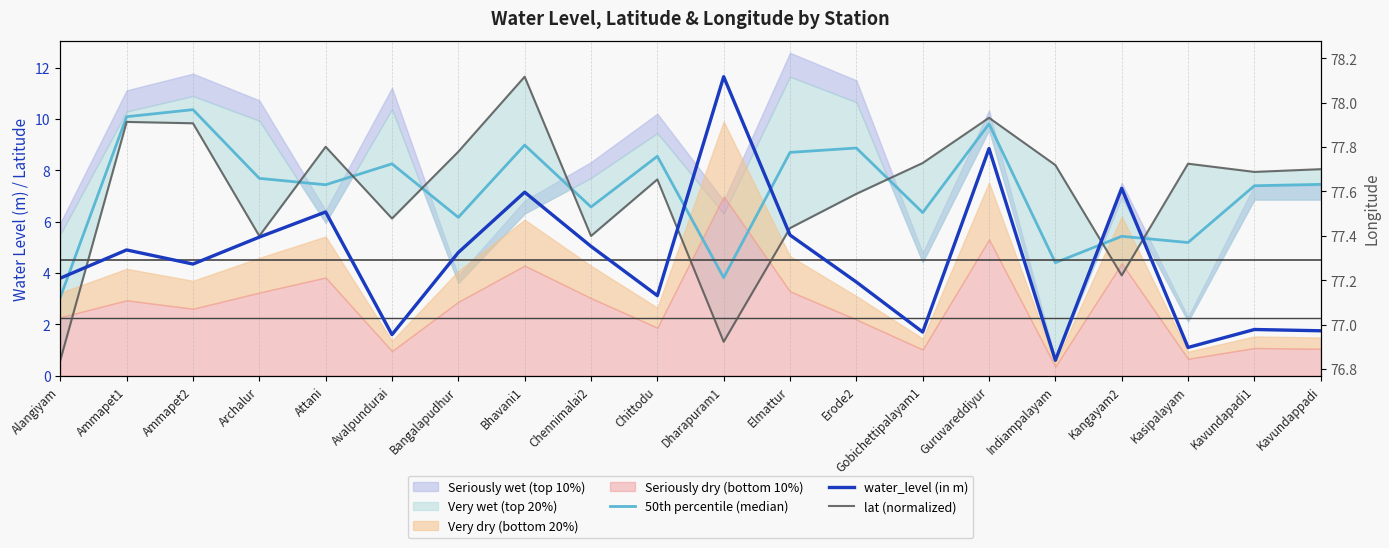

What is the value of the lat (normalized) point at the 18th from the left?

8.3